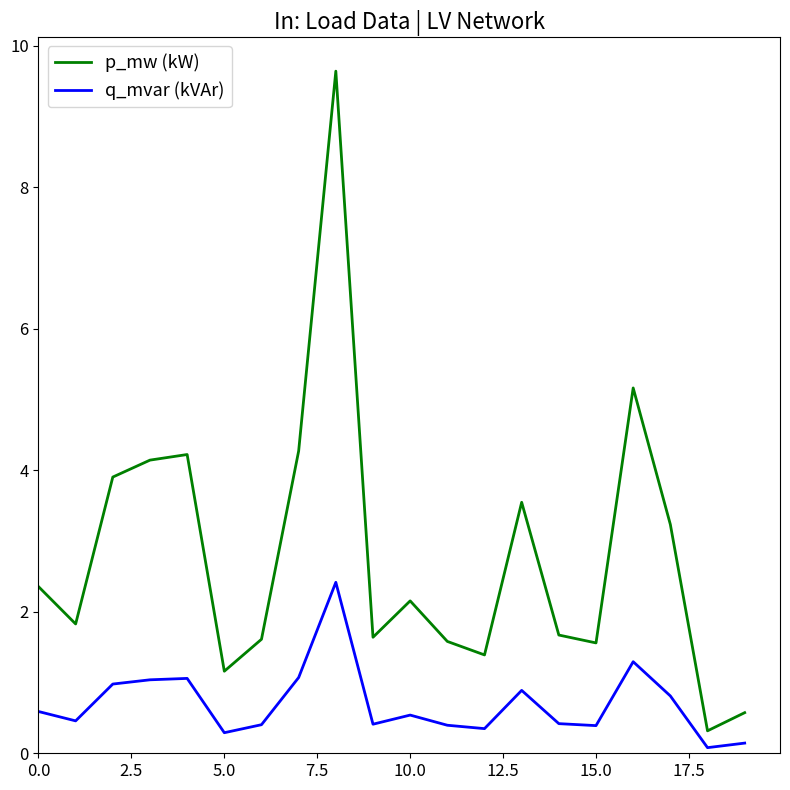

What is the sum of all p_mw (kW) values?

56.0